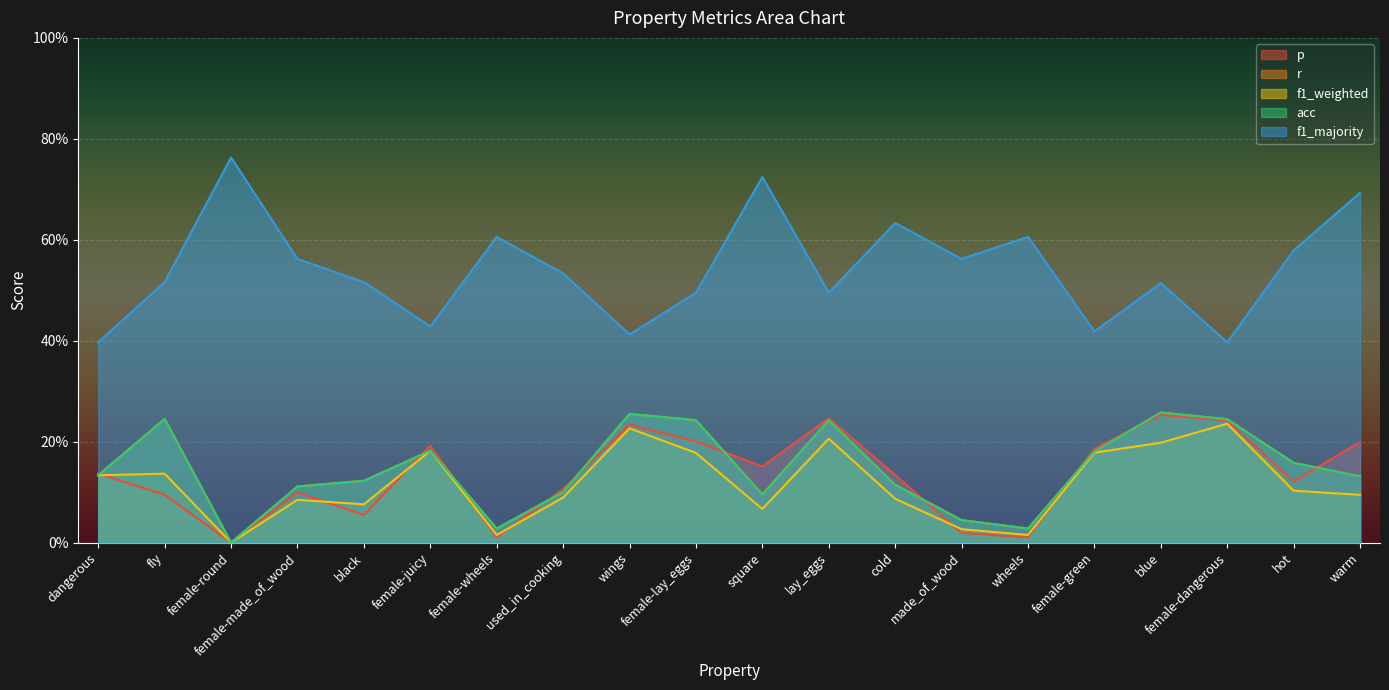

At which label does acc reach its peak?

blue